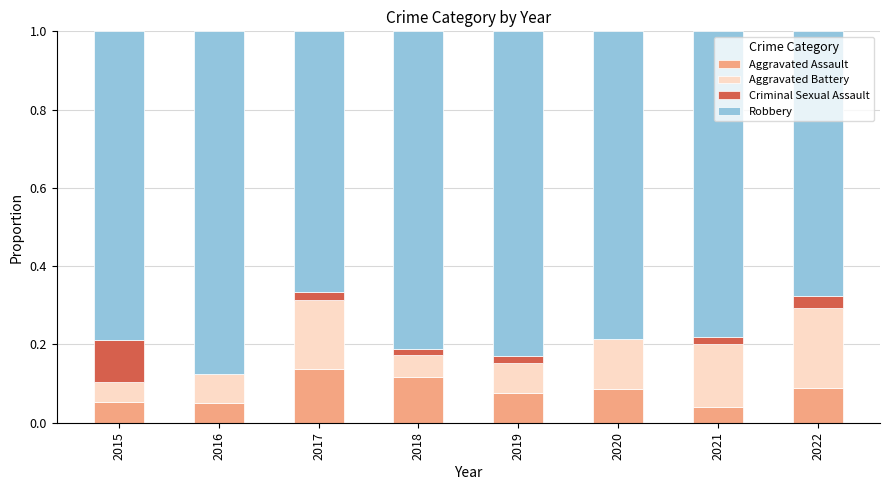

What is the sum of all Aggravated Assault values?

0.6